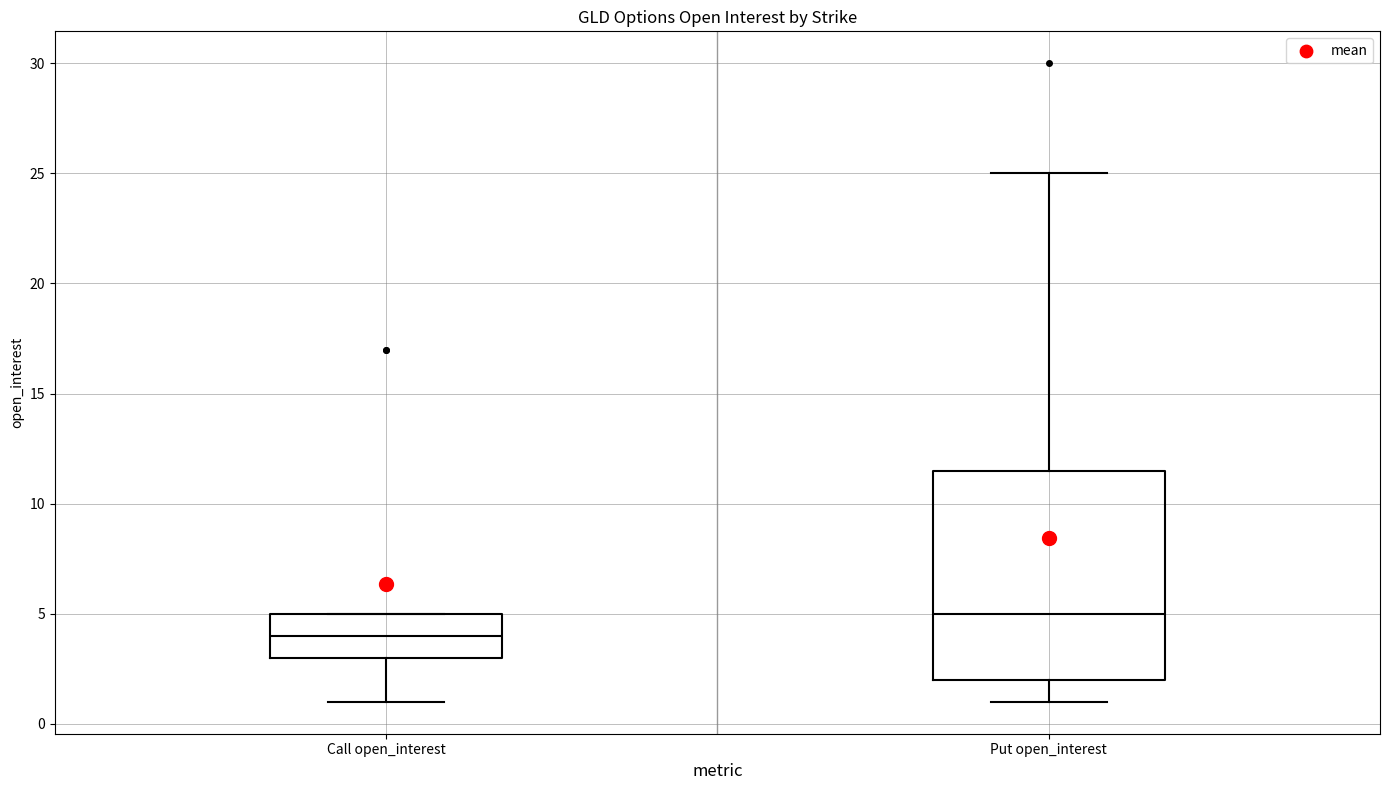

Comparing the boxes themselves (not the whiskers), which one is the tallest?

Put open_interest